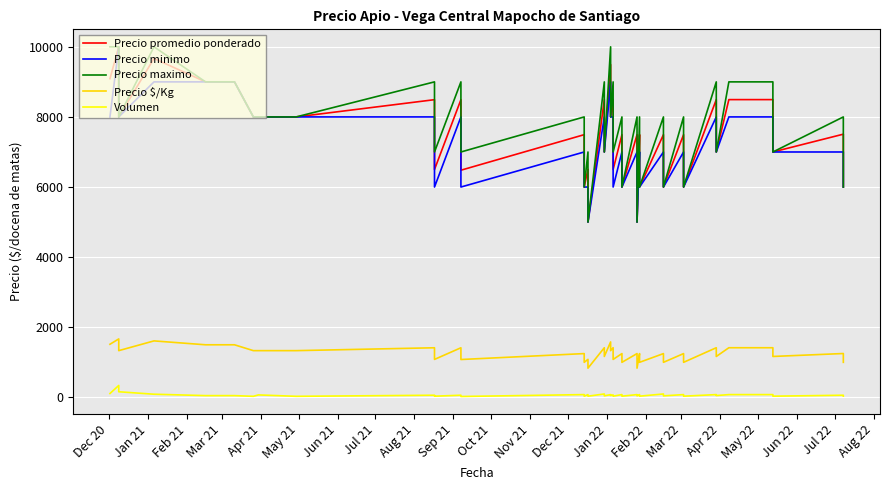

The Precio promedio ponderado series shows 4365 at Jun 22. True or false?

False